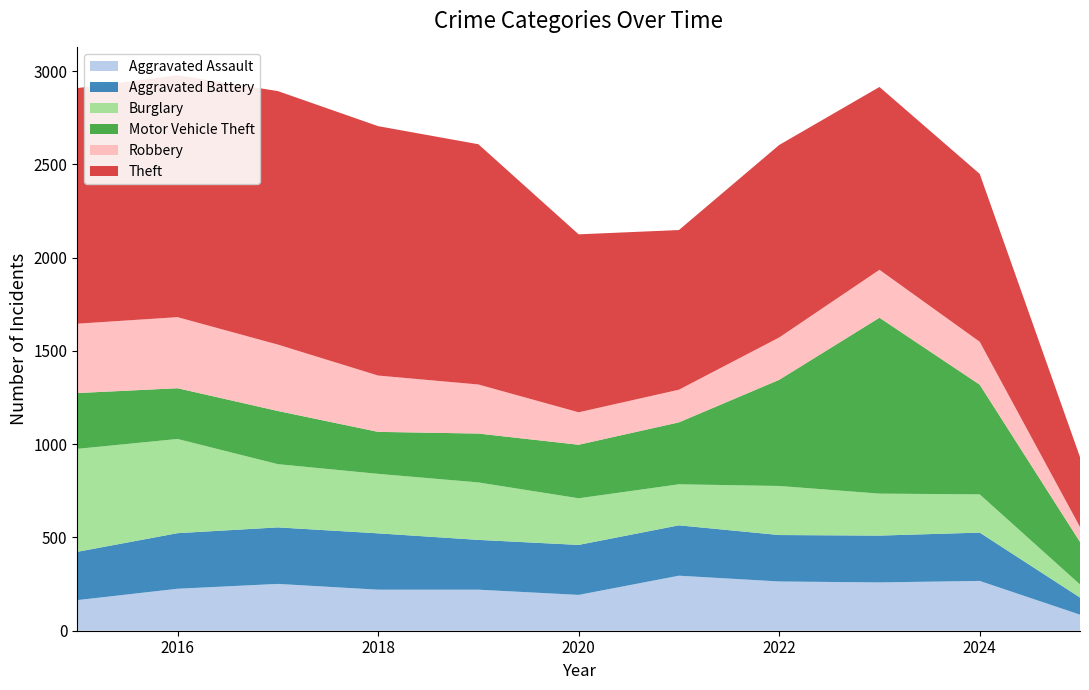

Reading left to right, what are all the values shown in this chart?

Aggravated Assault: 2015=164	2016=225	2017=251	2018=220	2019=220	2020=192	2021=295	2022=264	2023=259	2024=267	2025=86
Aggravated Battery: 2015=259	2016=298	2017=303	2018=302	2019=267	2020=268	2021=270	2022=249	2023=251	2024=259	2025=92
Burglary: 2015=552	2016=505	2017=339	2018=319	2019=308	2020=250	2021=220	2022=263	2023=225	2024=205	2025=70
Motor Vehicle Theft: 2015=299	2016=272	2017=285	2018=225	2019=262	2020=287	2021=332	2022=569	2023=943	2024=588	2025=228
Robbery: 2015=372	2016=381	2017=356	2018=302	2019=263	2020=174	2021=175	2022=227	2023=257	2024=230	2025=80
Theft: 2015=1263	2016=1297	2017=1359	2018=1337	2019=1288	2020=954	2021=856	2022=1032	2023=980	2024=900	2025=375